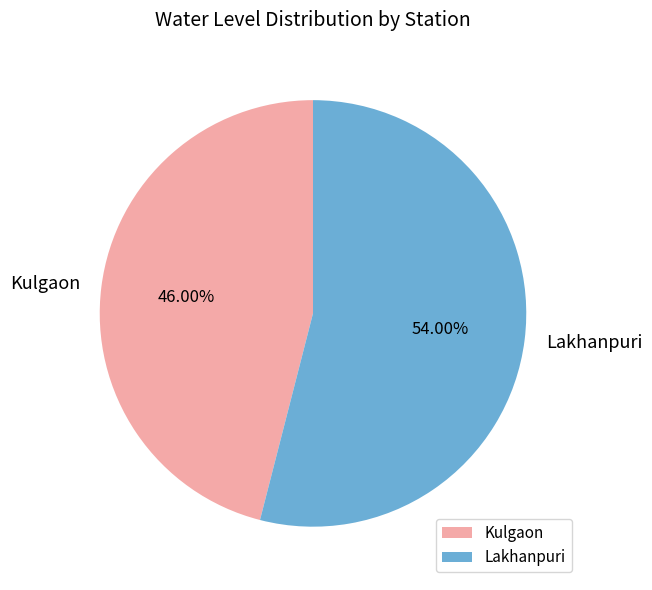

Count the number of slices in the pie.

2